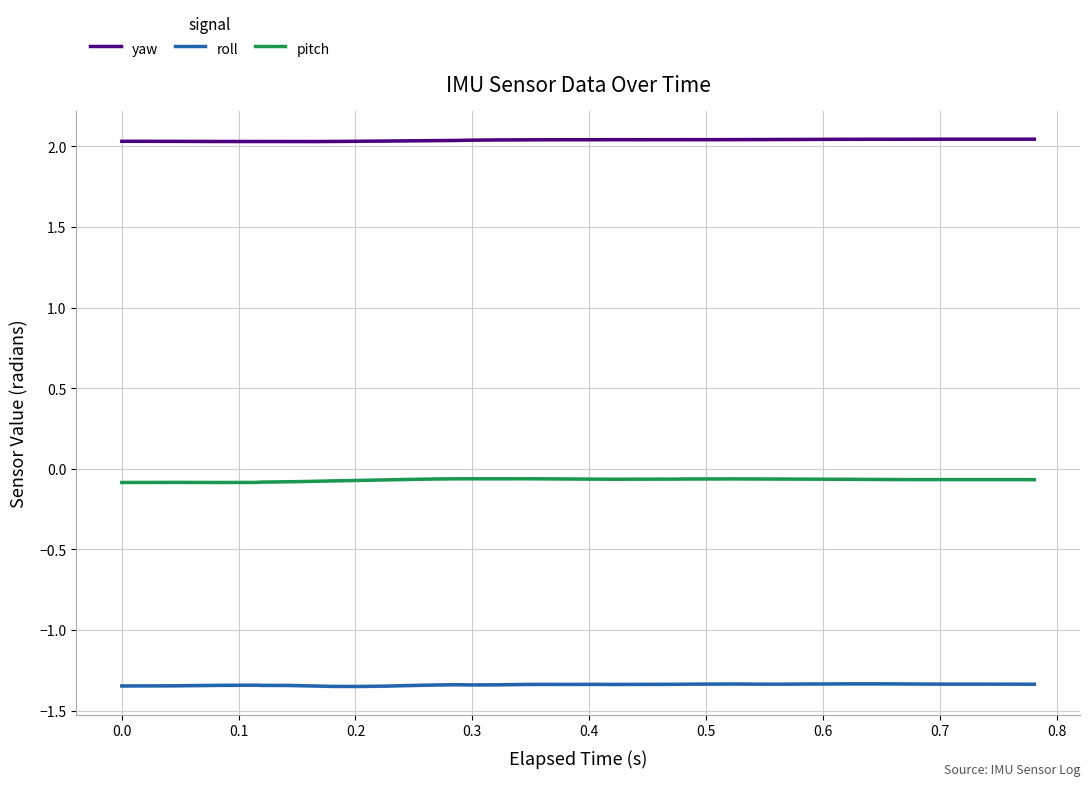

True or false: yaw and pitch intersect in this chart.

False